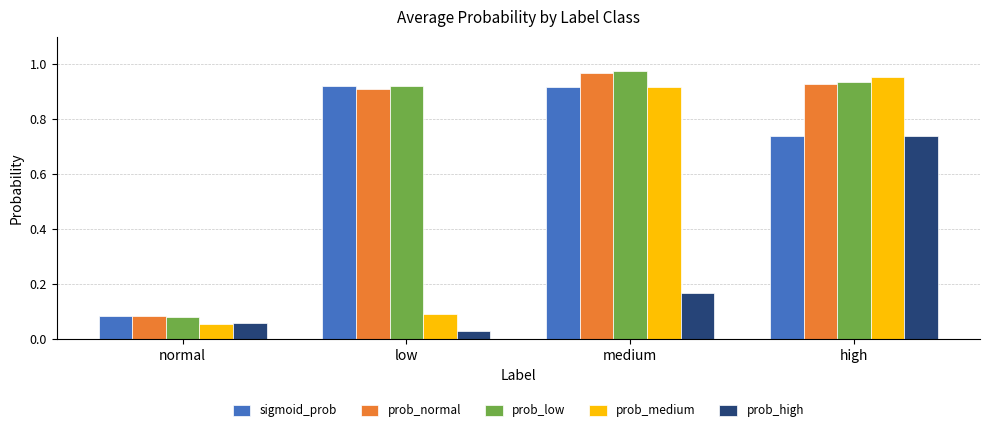

At which category is the sum across all series the highest?

high